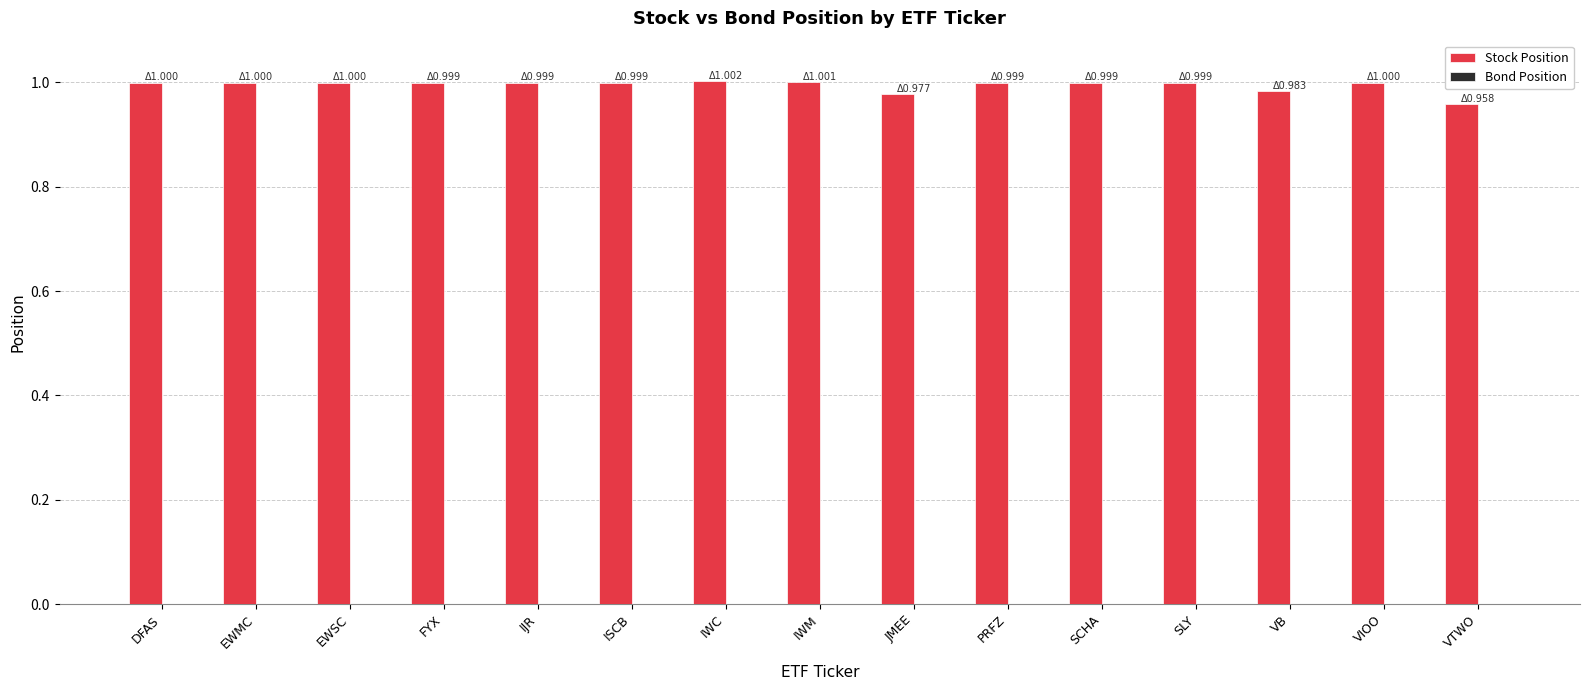

The value at SLY is 0.3. True or false?

False